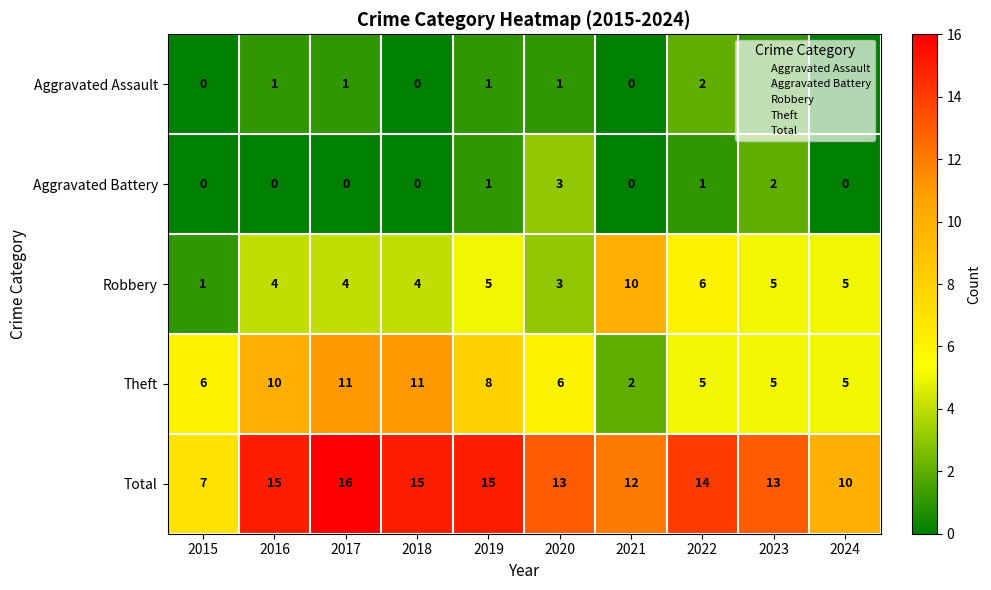

What is the maximum value for Robbery?

10